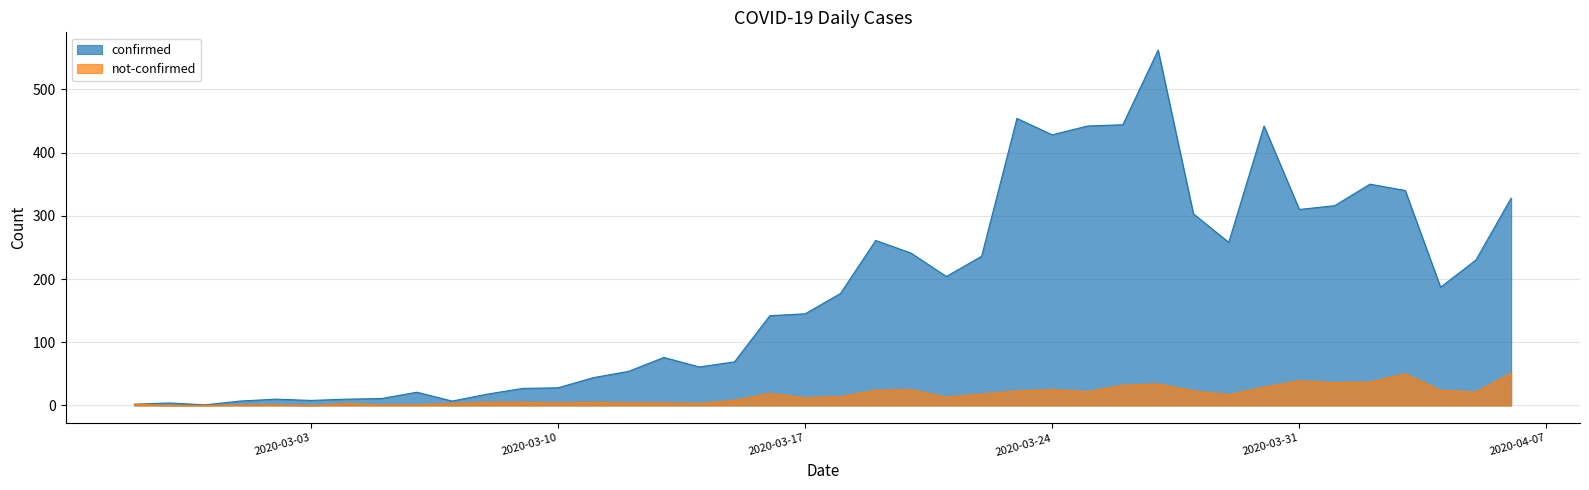

Where is not-confirmed nearest to the value 25?

2020-03-20